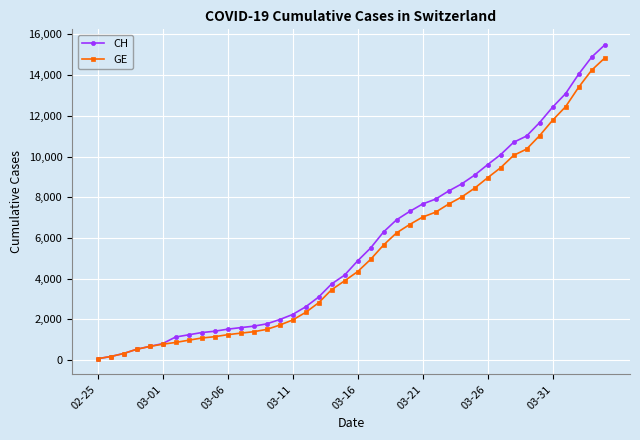

What is the minimum value for CH?

72